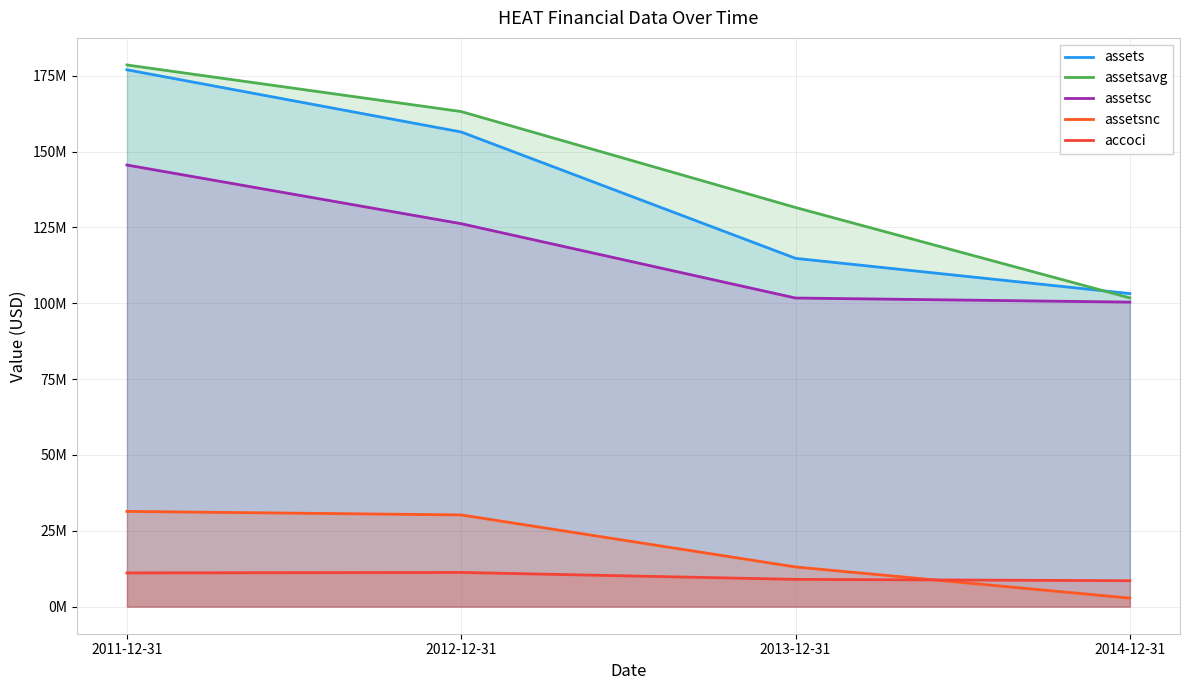

How many data points in assetsnc are less than 30235076?

2